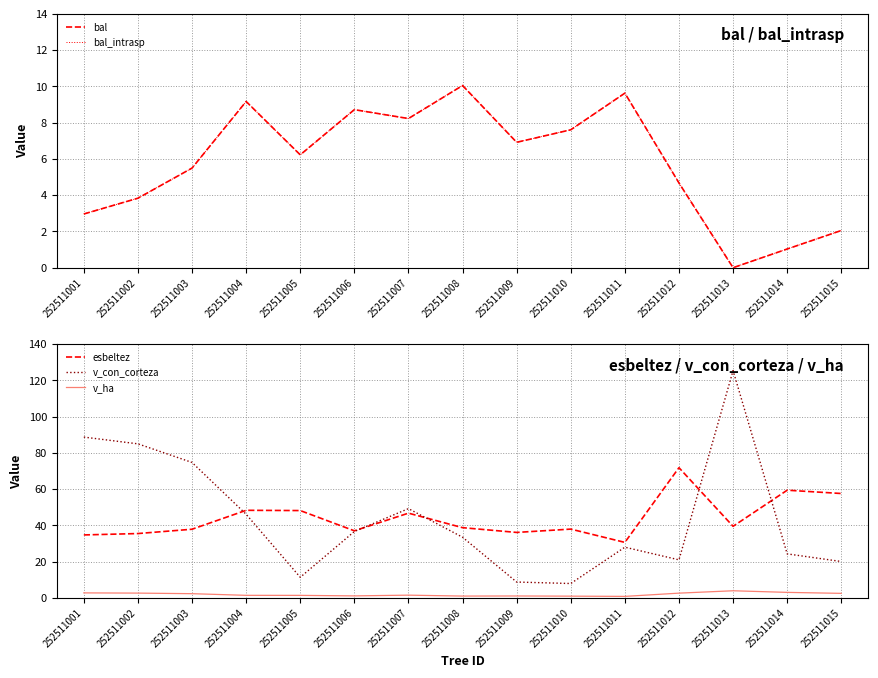

Between which two adjacent categories do v_ha and bal first intersect?

252511012 and 252511013